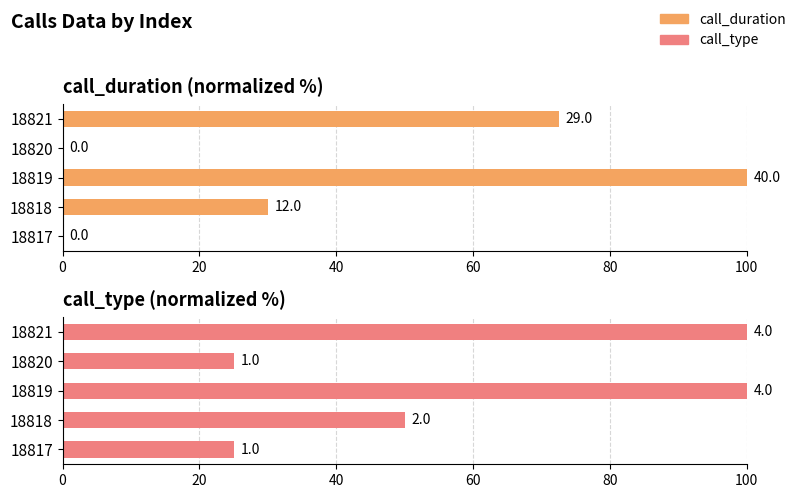

The value of call_duration at 18817 is 0.0. True or false?

True